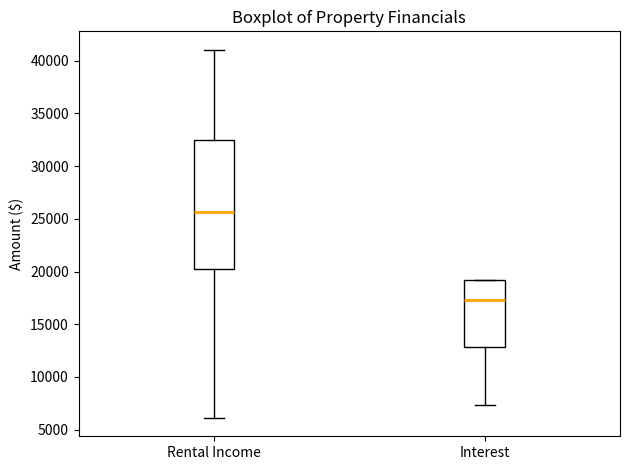

Comparing the boxes themselves (not the whiskers), which one is the tallest?

Rental Income